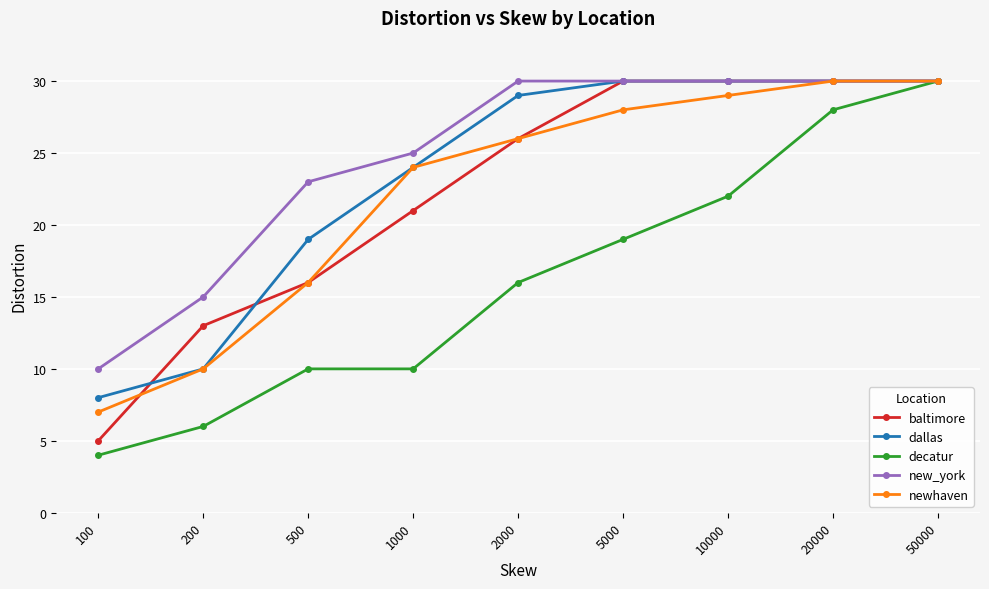

What is the highest value of the dallas series?

30